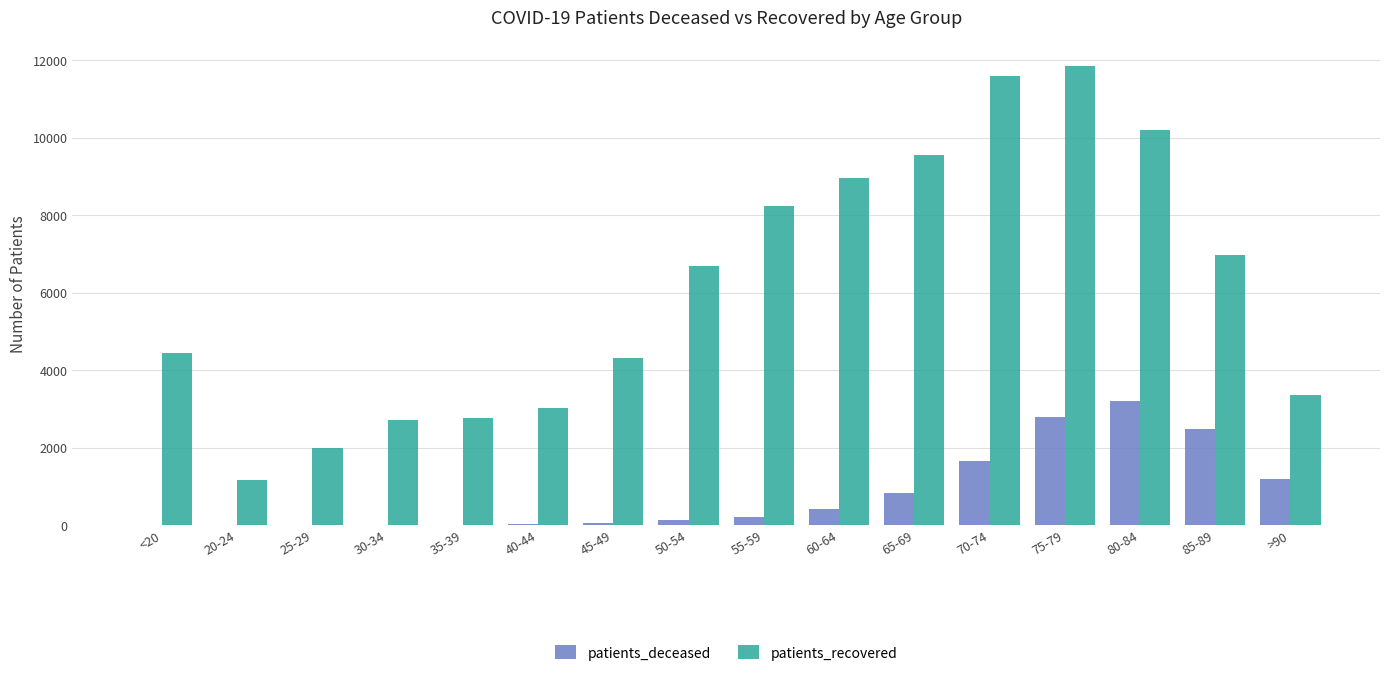

At which category is the sum across all series the highest?

75-79